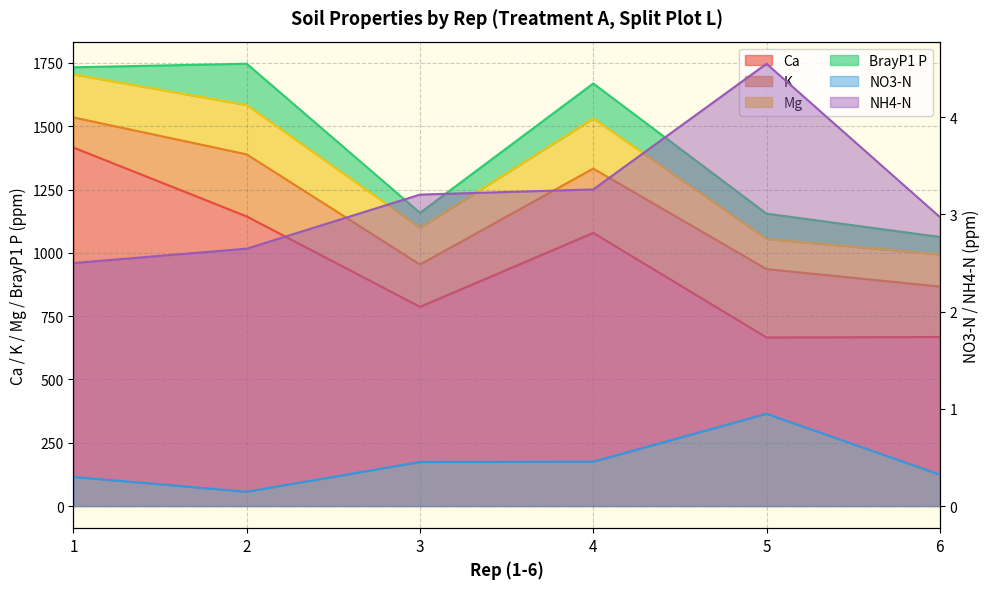

Where is Ca nearest to the value 1041?

4